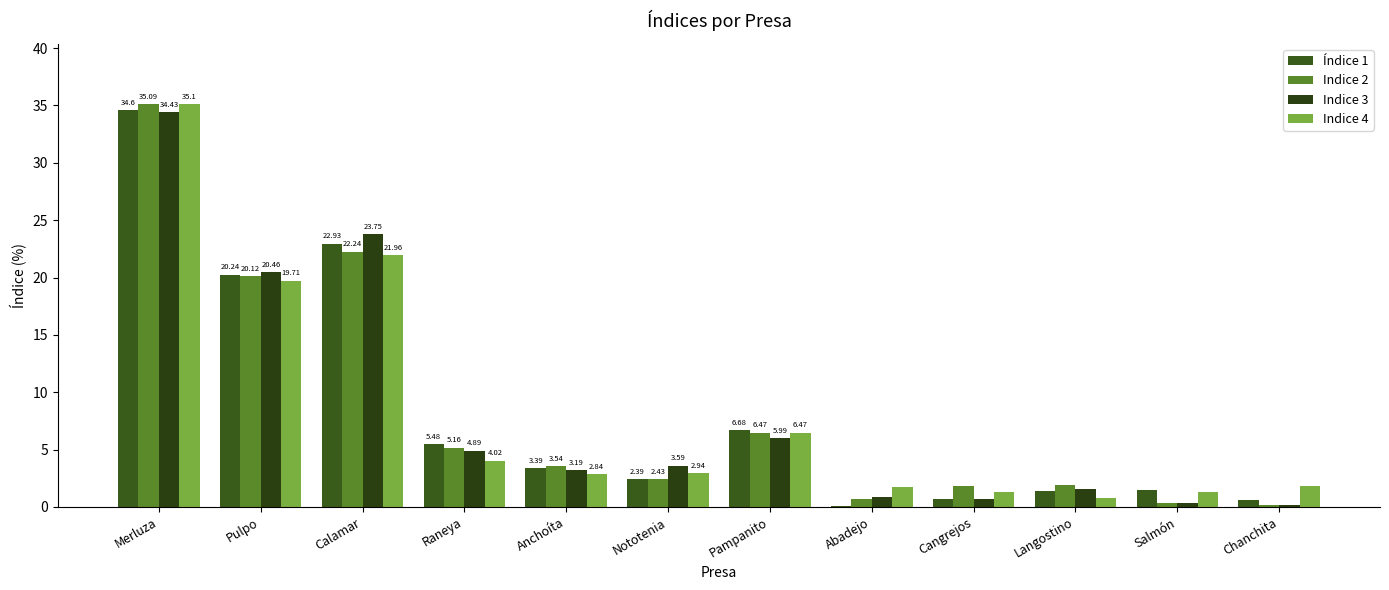

Which series changed the most between Pampanito and Cangrejos?

Índice 1